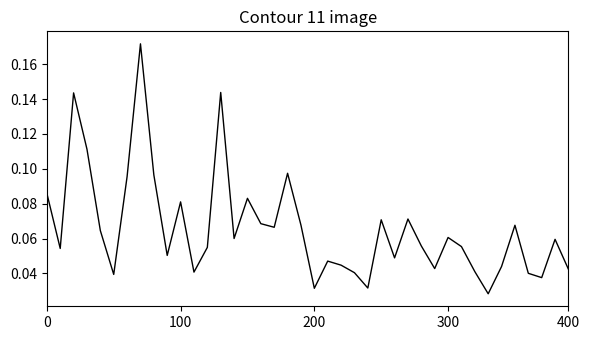

Does the chart display data point markers on the line(s)?

No